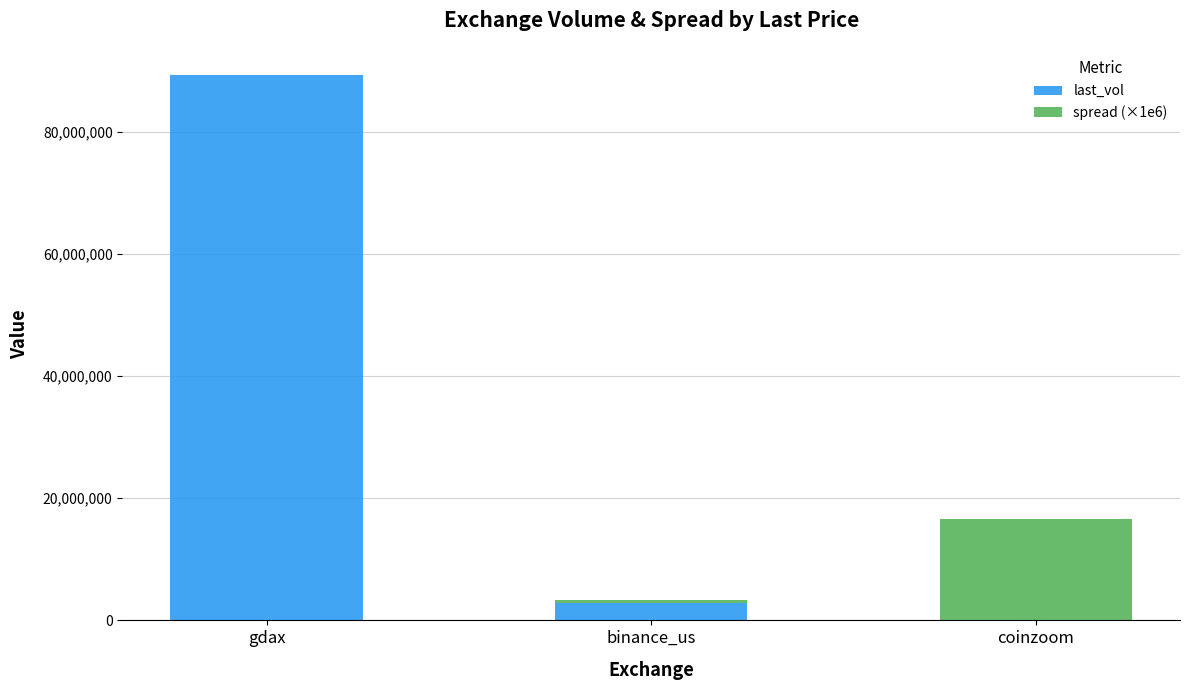

Reading left to right, transcribe the values for last_vol.

gdax=89278780.9	binance_us=2784113.0	coinzoom=3250.0